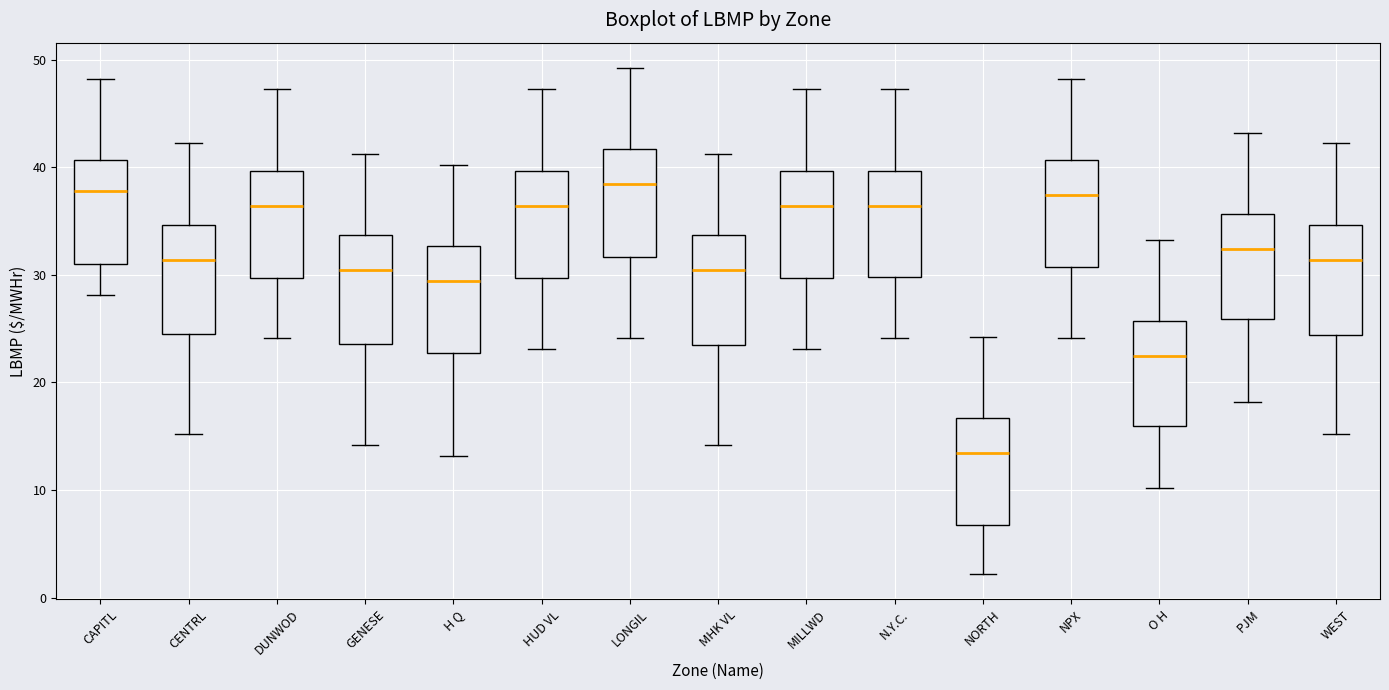

Reading left to right, read every box against the y-axis: the position of its median line, the range the box covers, and the ends of its whiskers. The values are not printed on the chart, so give them approximately, as read against the axis.

CAPITL: median 38, box 31 to 41, whiskers 28 to 48
CENTRL: median 31, box 24 to 35, whiskers 15 to 42
DUNWOD: median 36, box 30 to 40, whiskers 24 to 47
GENESE: median 30, box 24 to 34, whiskers 14 to 41
H Q: median 29, box 23 to 33, whiskers 13 to 40
HUD VL: median 36, box 30 to 40, whiskers 23 to 47
LONGIL: median 38, box 32 to 42, whiskers 24 to 49
MHK VL: median 30, box 23 to 34, whiskers 14 to 41
MILLWD: median 36, box 30 to 40, whiskers 23 to 47
N.Y.C.: median 36, box 30 to 40, whiskers 24 to 47
NORTH: median 13, box 7 to 17, whiskers 2 to 24
NPX: median 37, box 31 to 41, whiskers 24 to 48
O H: median 22, box 16 to 26, whiskers 10 to 33
PJM: median 32, box 26 to 36, whiskers 18 to 43
WEST: median 31, box 24 to 35, whiskers 15 to 42